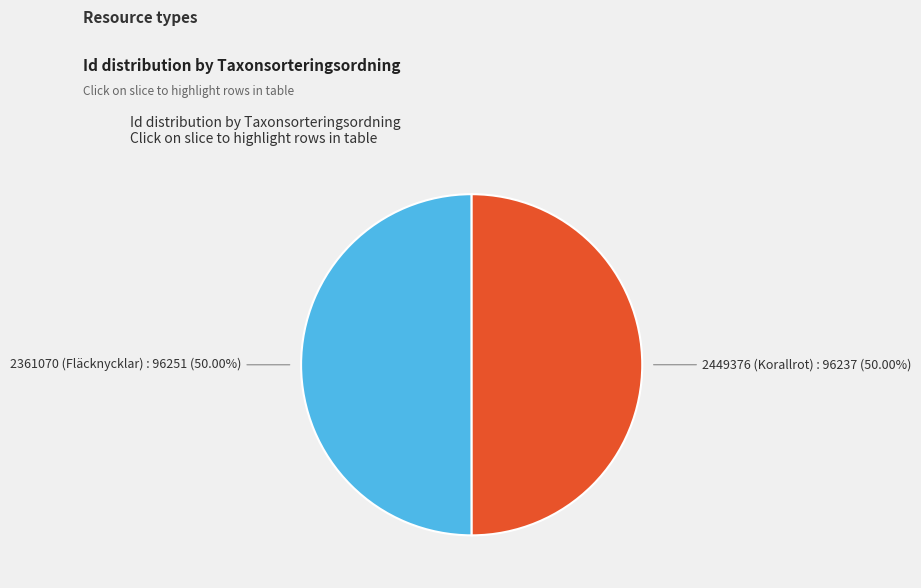

Is the sum of 2361070 (Fläcknycklar) and 2449376 (Korallrot) greater than half?

Yes